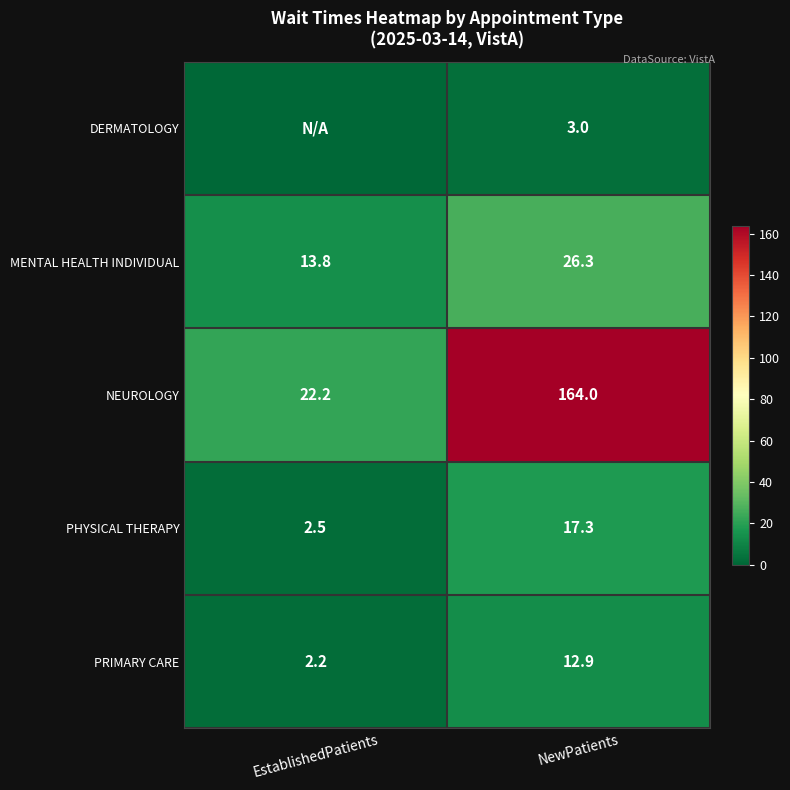

The PHYSICAL THERAPY series shows 2.5 at EstablishedPatients. True or false?

True